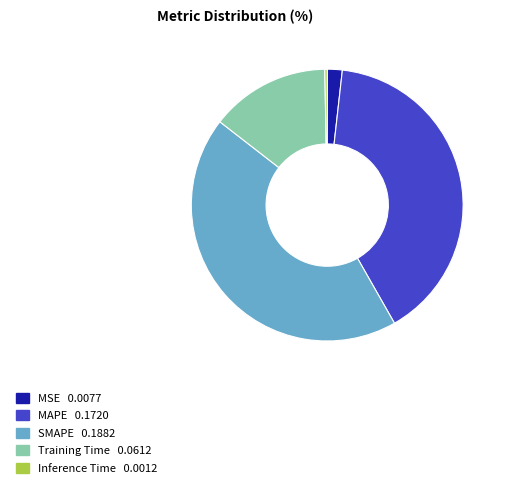

Is it true that MAPE is 40% of the pie?

True